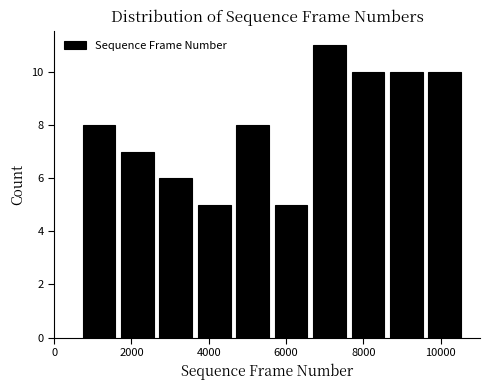

Reading left to right, transcribe this chart: for each bar, give the range it covers on the x-axis and its height. Neither the bar edges nor the heights are printed on the chart, so give them approximately, as read against the axes.

600 to 1600: 8
1600 to 2600: 7
2600 to 3600: 6
3600 to 4600: 5
4600 to 5600: 8
5600 to 6600: 5
6600 to 7600: 11
7600 to 8600: 10
8600 to 9600: 10
9600 to 10600: 10